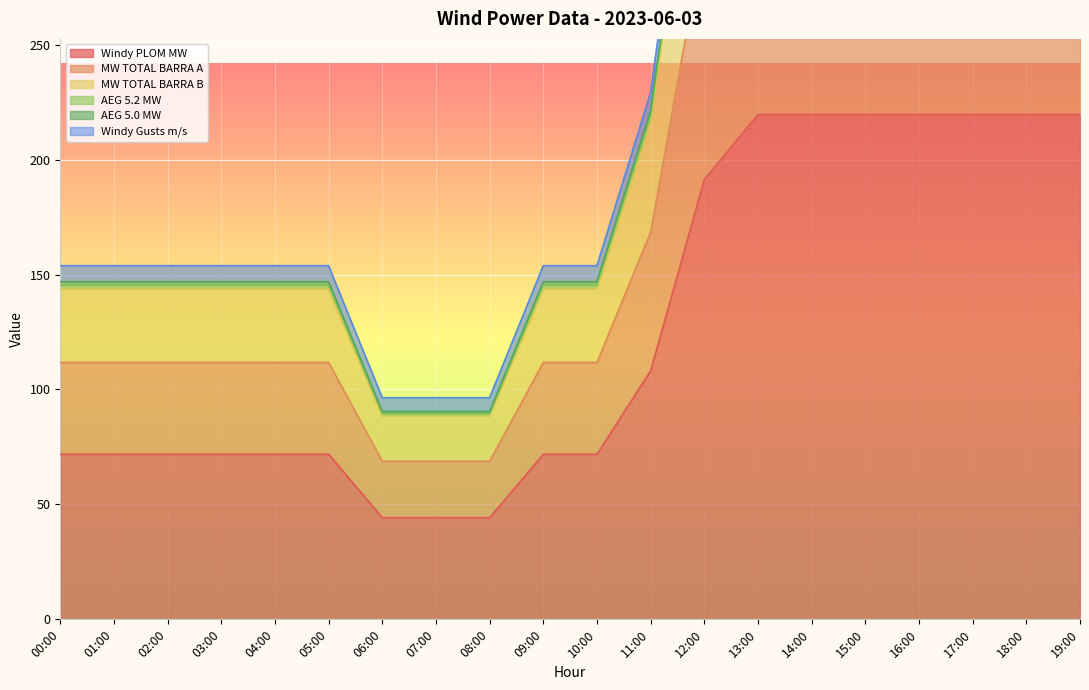

What is the total value across all series at 17:00?

2354.9